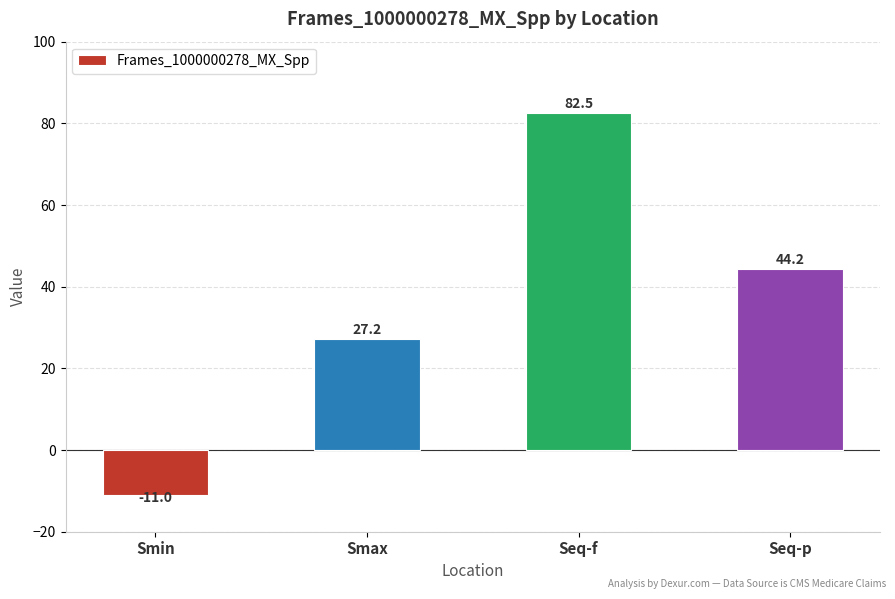

Where is the data nearest to the value 35?

Smax